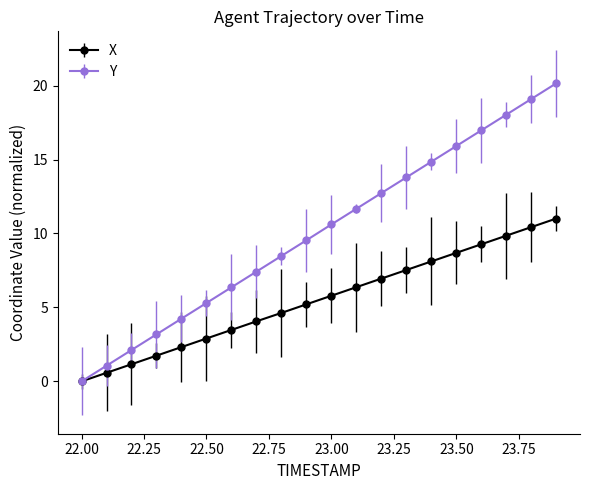

List the series in order of their overall mean, lowest first.

X, Y